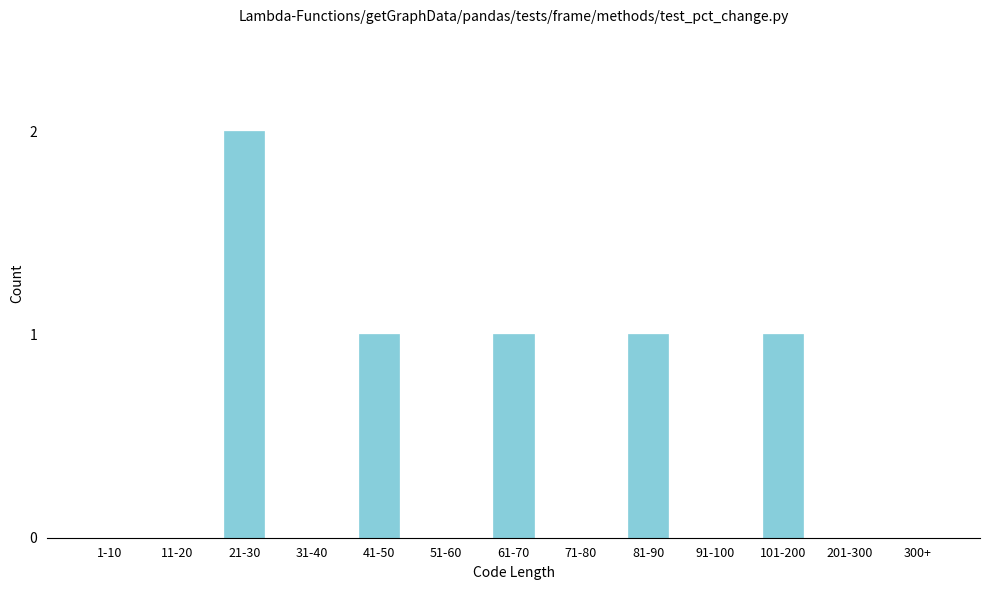

Reading right to left, what are all the values shown in this chart?

300+=0	201-300=0	101-200=1	91-100=0	81-90=1	71-80=0	61-70=1	51-60=0	41-50=1	31-40=0	21-30=2	11-20=0	1-10=0